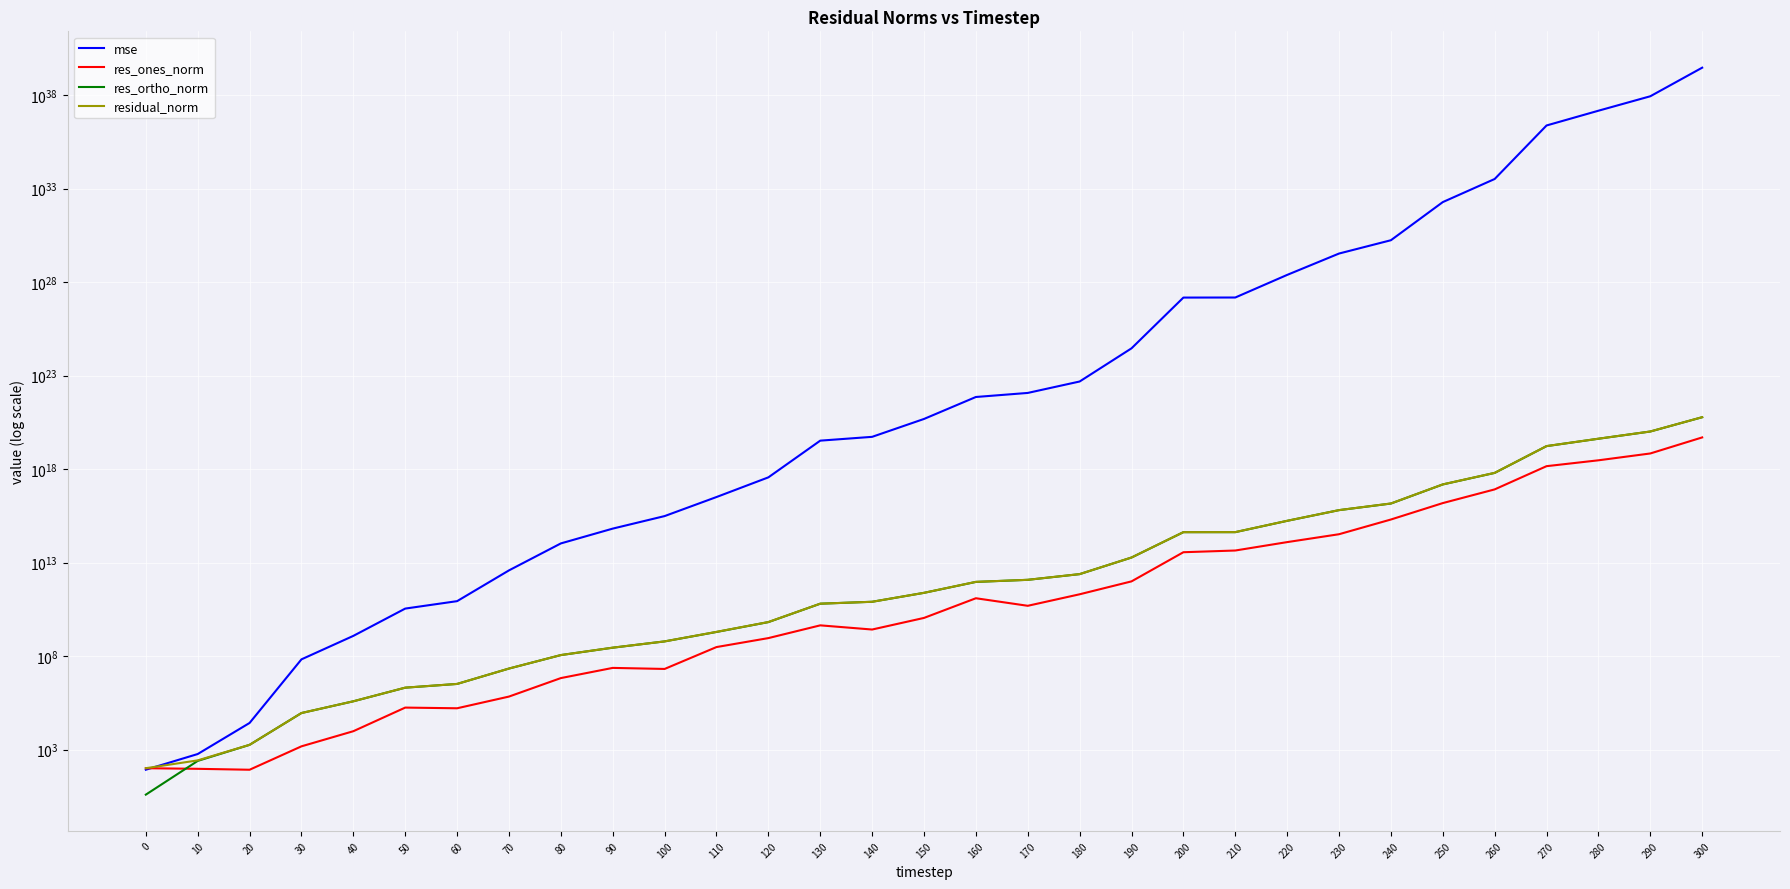

Between 90 and 230, which is larger?

230